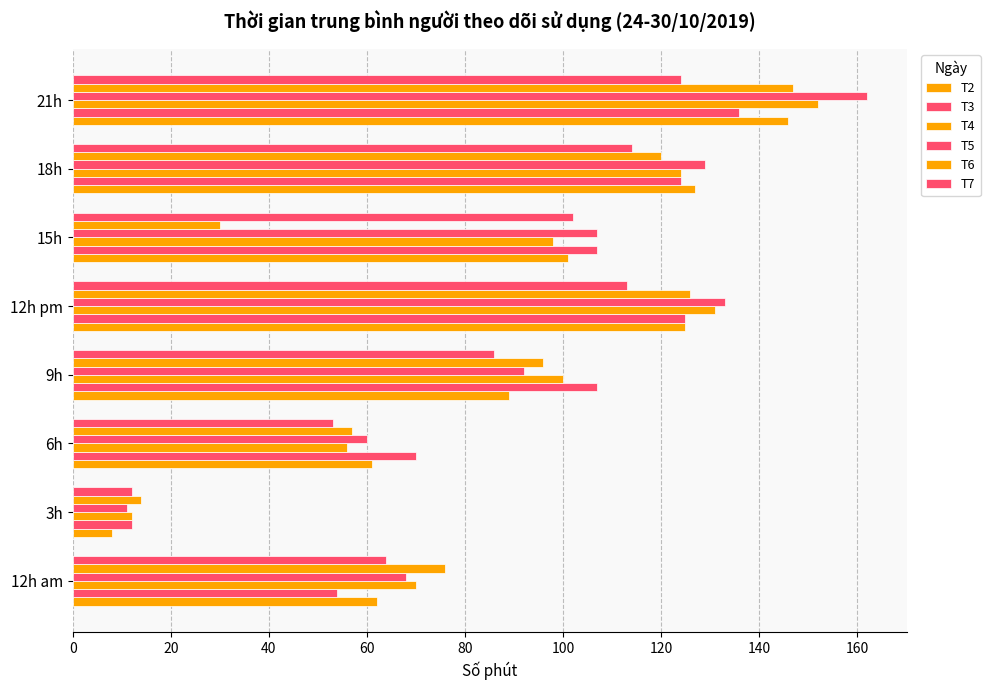

How many series are shown in this chart?

6